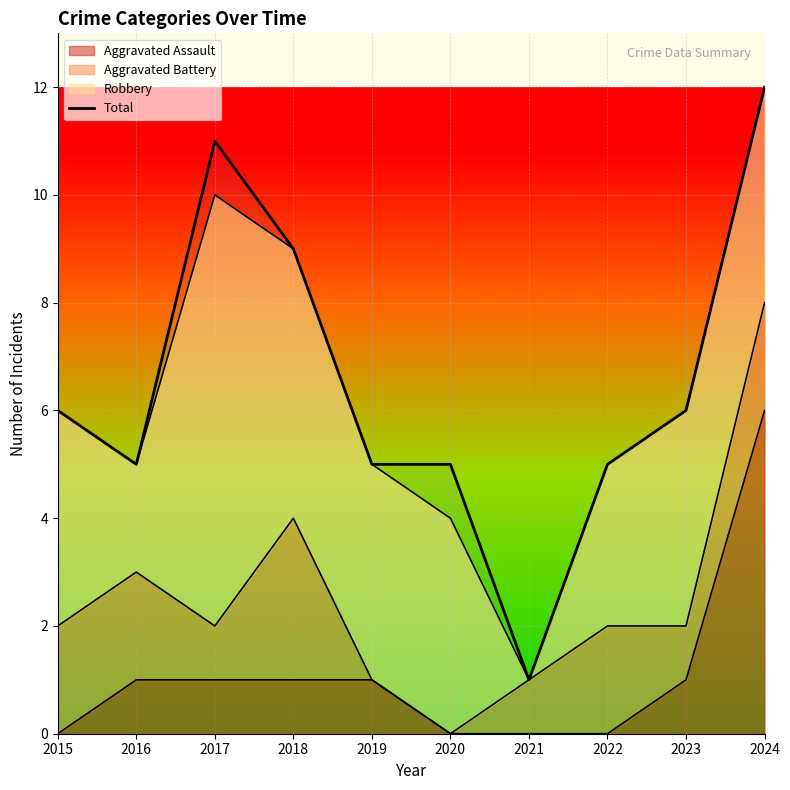

Is it true that the value at 2018 is 9?

True